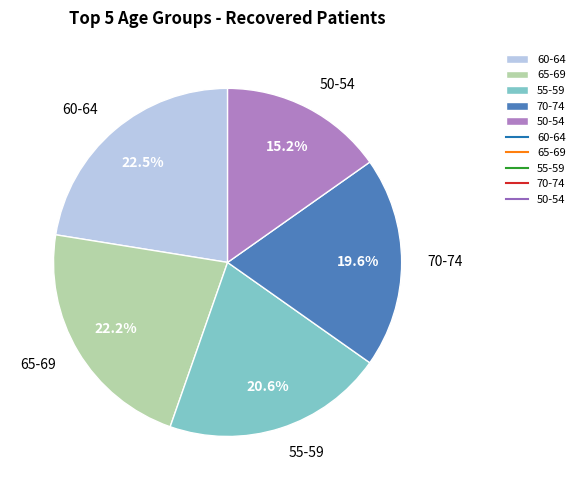

Does 50-54 represent more than half of the total?

No